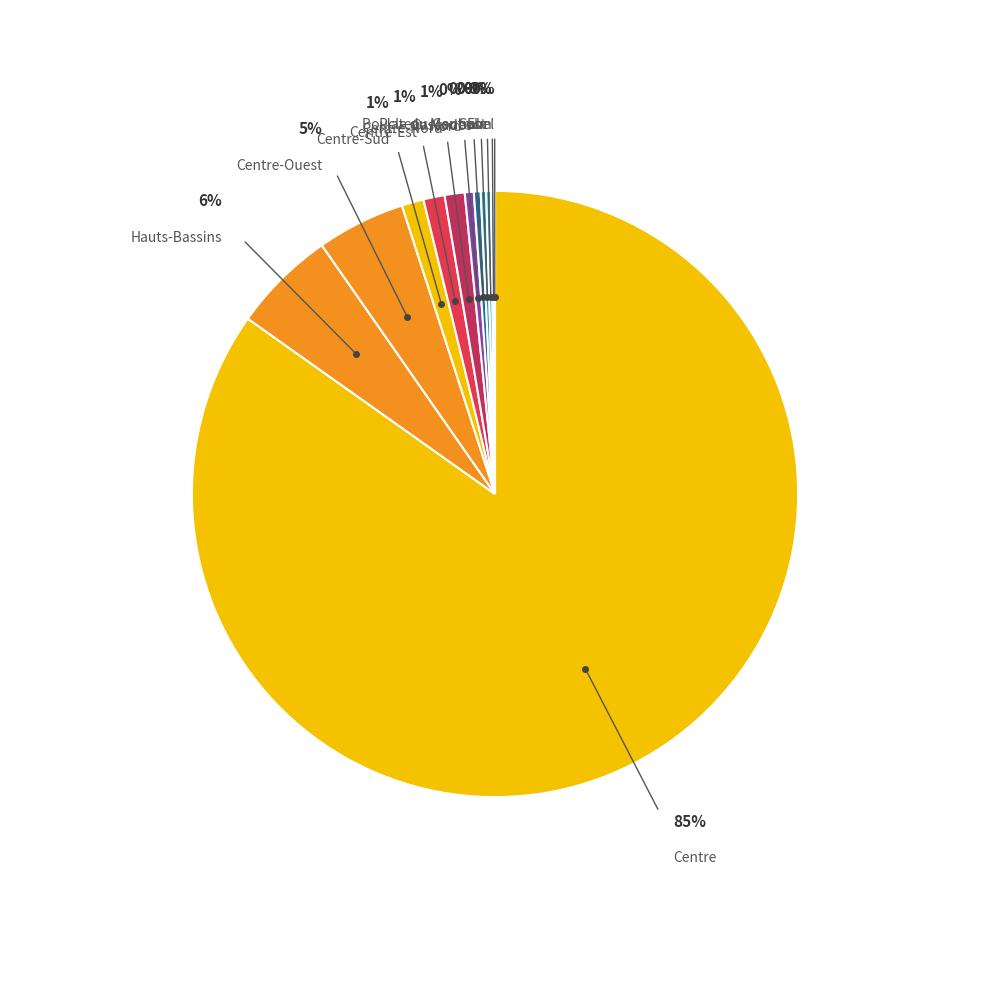

What is the largest slice in the pie chart?

Centre